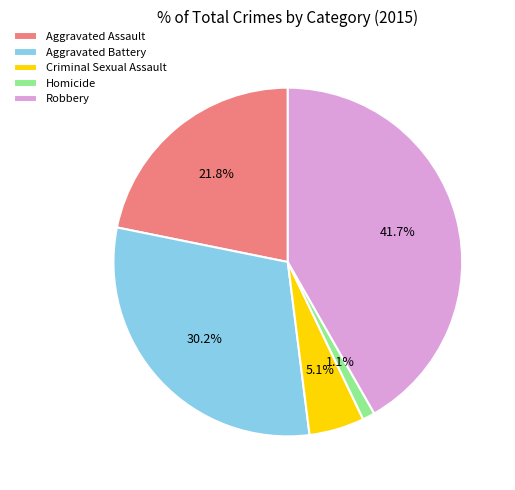

To the nearest percent, what is the difference between the Aggravated Assault and Homicide slice percentages?

21%